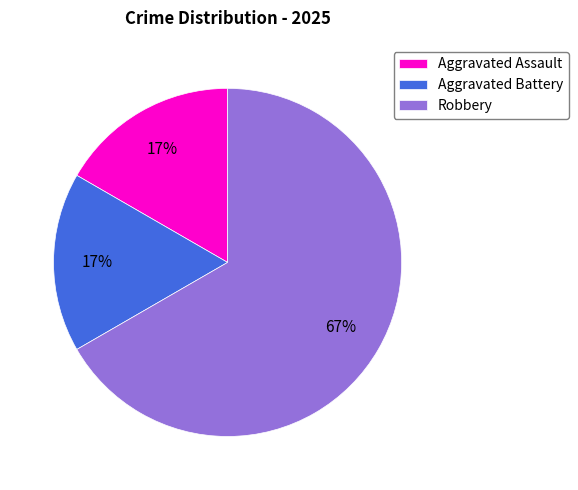

Combined, do Robbery and Aggravated Battery account for over 50%?

Yes